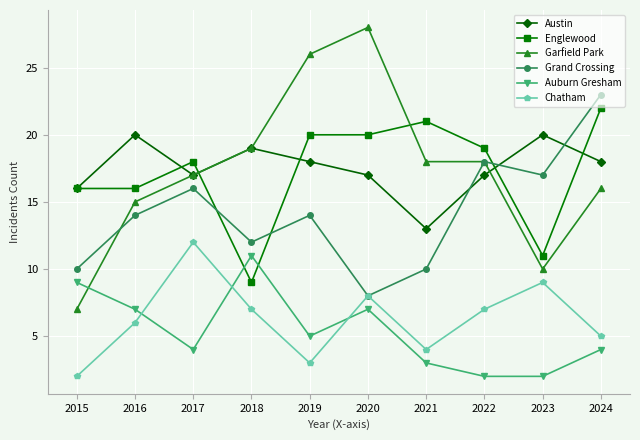

Which series ends up on top after the final intersection of Chatham and Auburn Gresham?

Chatham